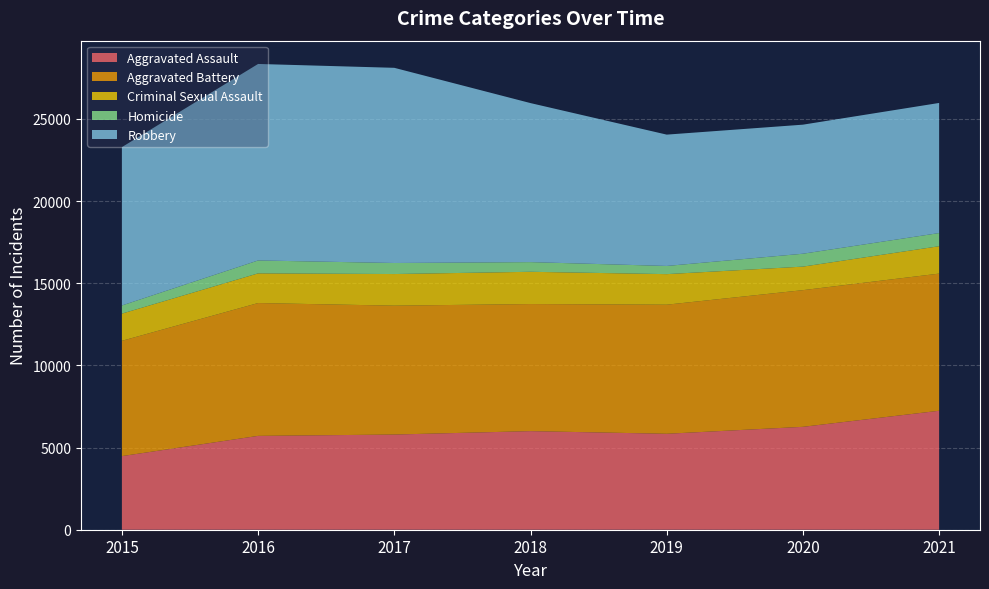

Reading left to right, list all the values displayed in this chart.

Aggravated Assault: 2015=4480	2016=5712	2017=5793	2018=6001	2019=5840	2020=6263	2021=7241
Aggravated Battery: 2015=7018	2016=8085	2017=7845	2018=7735	2019=7857	2020=8319	2021=8348
Criminal Sexual Assault: 2015=1655	2016=1806	2017=1924	2018=1963	2019=1859	2020=1432	2021=1667
Homicide: 2015=496	2016=786	2017=672	2018=589	2019=498	2020=785	2021=801
Robbery: 2015=9638	2016=11960	2017=11880	2018=9679	2019=7994	2020=7855	2021=7919